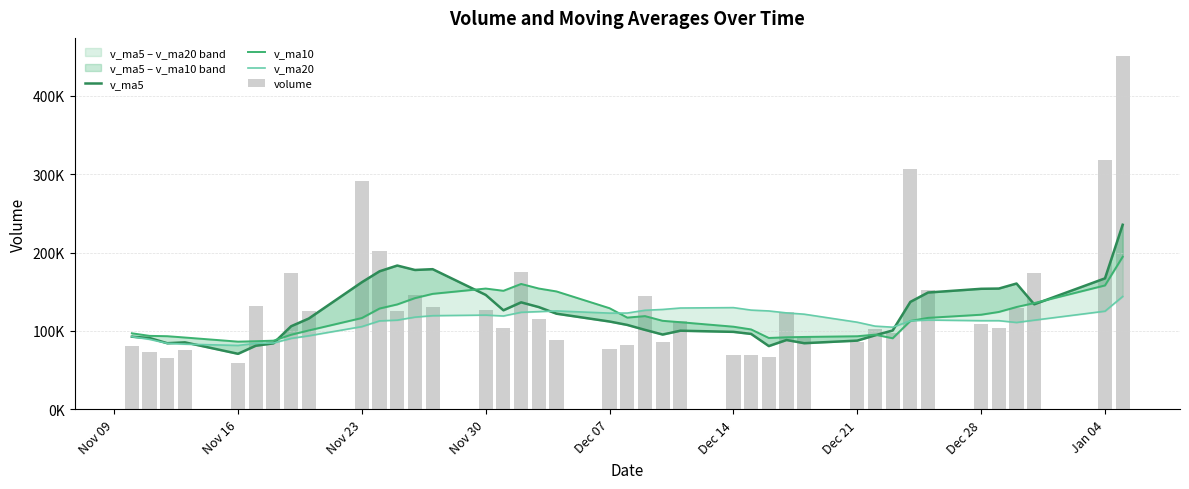

Reading right to left, transcribe all the data shown in this chart.

v_ma5: 235468.7	167134.5	134052.6	160521.6	154118.1	153808.0	149066.3	137130.4	100663.3	94468.4	87742.0	84457.0	88522.2	80791.5	96265.7	98903.8	100374.5	95486.6	101445.3	107744.9	112081.9	122067.5	130497.3	136545.8	126404.1	146031.6	178830.4	177819.5	183461.8	176141.2	162208.8	115913.1	106055.6	84289.6	81213.6	70916.7	85512.3	84424.1	91069.7	92726.0
v_ma10: 194638.3	158100.4	135591.5	130592.5	124293.2	120775.0	116761.6	112826.3	90727.4	95367.1	93322.9	92415.8	92004.4	91118.4	102005.3	105492.9	111221.0	112991.9	118995.5	117074.5	129056.8	150448.9	154158.4	160003.8	151272.7	154120.2	147371.7	141937.5	133875.7	128677.4	116562.8	100712.7	95239.8	87679.7	86969.8	86429.7	91682.4	93375.5	93799.3	97086.4
v_ma20: 143980.6	125258.1	113797.9	110855.4	113149.2	113133.9	113991.3	112909.1	104861.5	106220.8	111189.8	121432.4	123081.4	125561.1	126639.0	129806.5	129296.4	127464.7	126435.6	122875.9	122809.8	125580.8	124699.1	123841.7	119121.2	120274.9	119527.1	117656.5	113837.5	112881.9	105585.3	93880.9	90545.3	84684.2	84218.9	81583.9	83208.8	84306.5	89350.6	92748.2
volume: 451187.0	317621.1	174368.3	129923.1	104244.1	109516.1	152211.5	306713.4	97905.2	102693.5	85807.7	92532.1	124378.0	66930.6	69061.5	69382.7	112858.1	85724.6	144301.7	82252.1	76736.2	88418.5	115517.8	175799.6	103937.4	126664.4	130567.2	145760.2	125091.5	202074.8	290658.1	125512.9	173971.9	88488.4	132412.6	59179.5	76225.2	65142.2	73108.5	80928.3